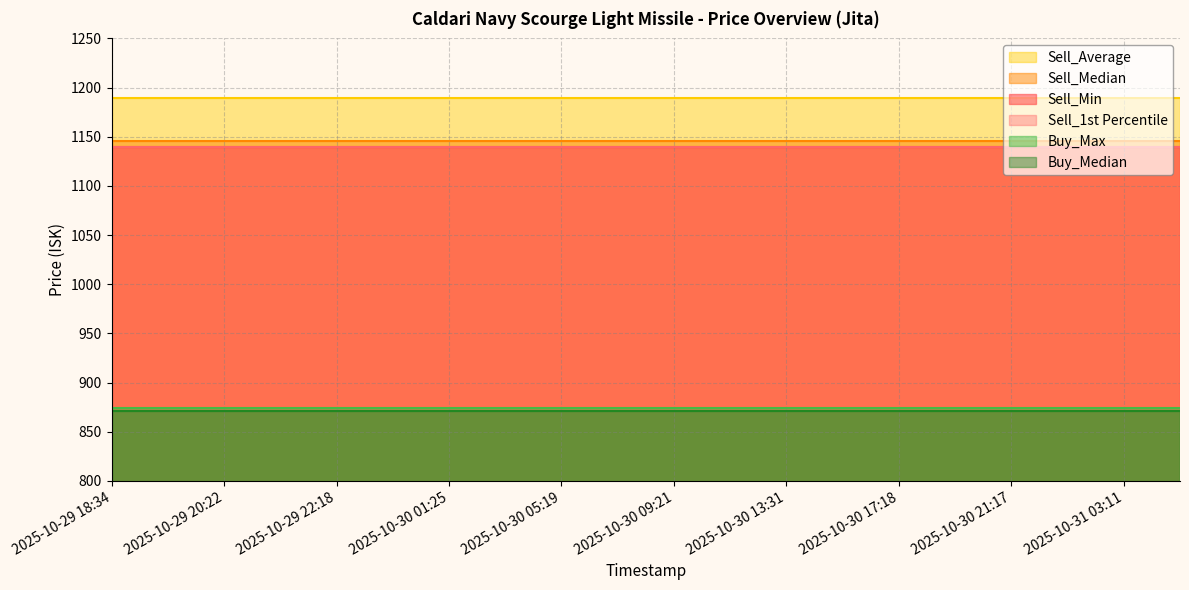

Which series has the largest total across all categories?

Sell_Average